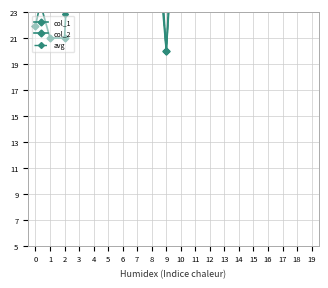

Where is col_1 nearest to the value 48?

18